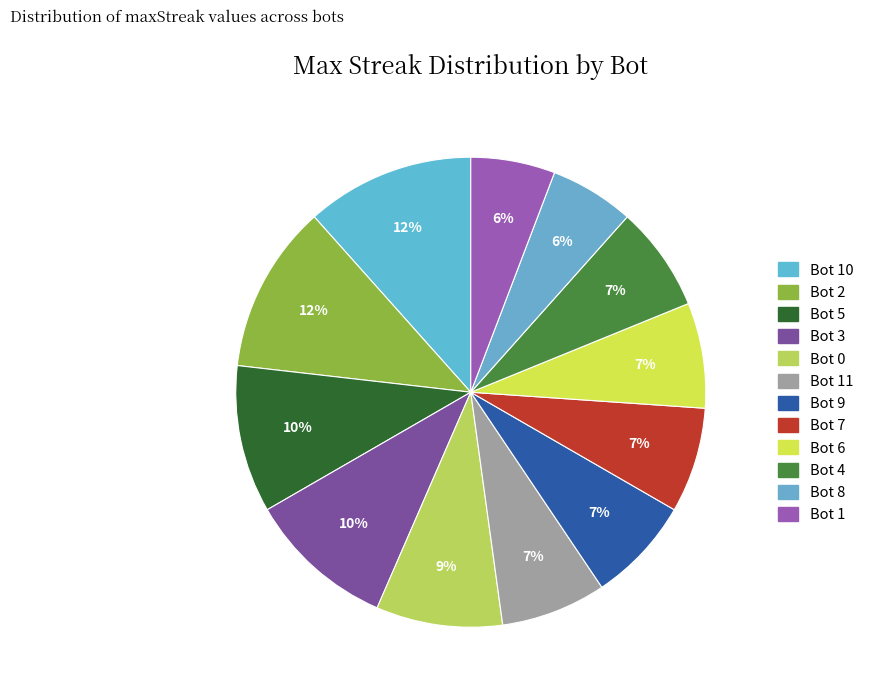

How many slices are in this pie chart?

12